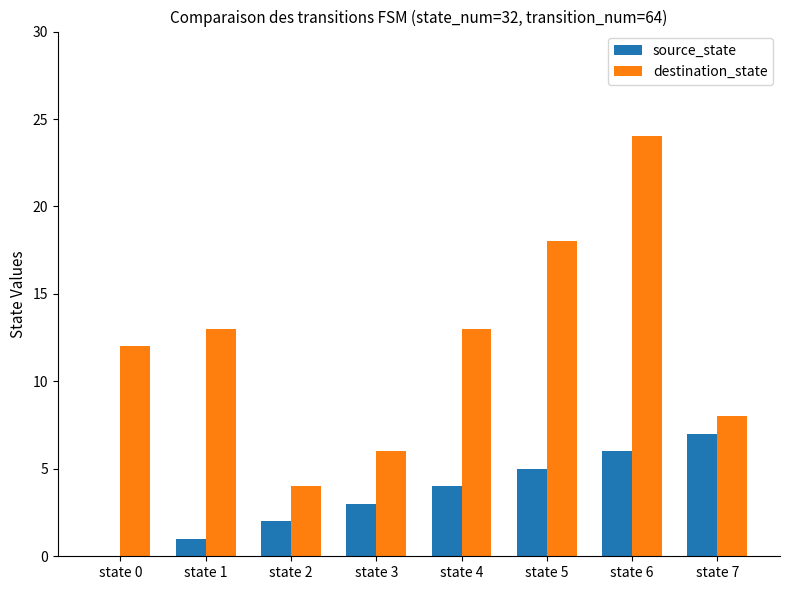

Reading right to left, what are all the values shown in this chart?

source_state: 7	6	5	4	3	2	1	0
destination_state: 8	24	18	13	6	4	13	12